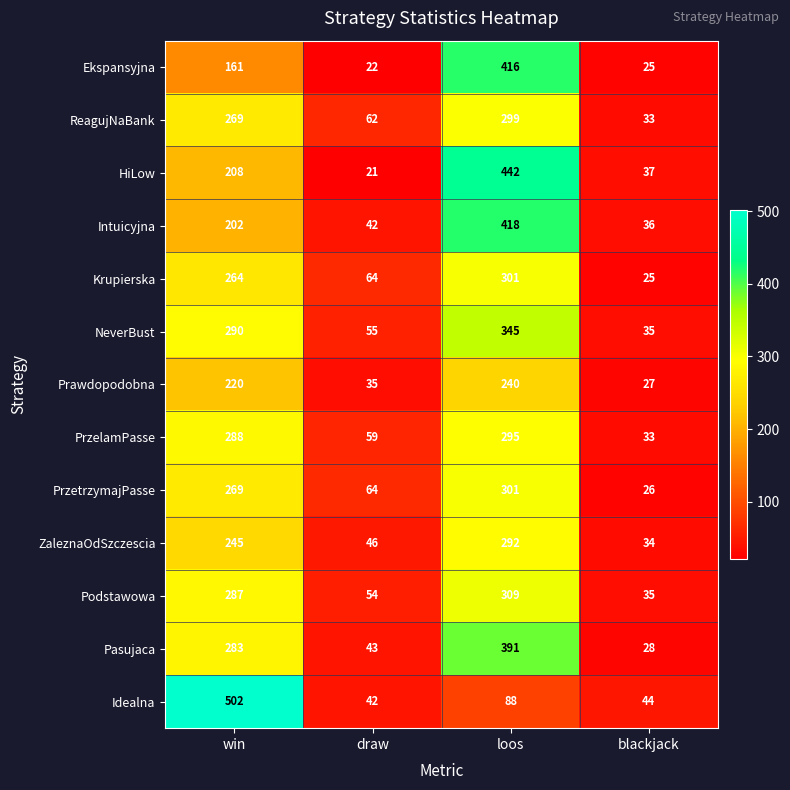

True or false: HiLow has a value of 21 at draw.

True